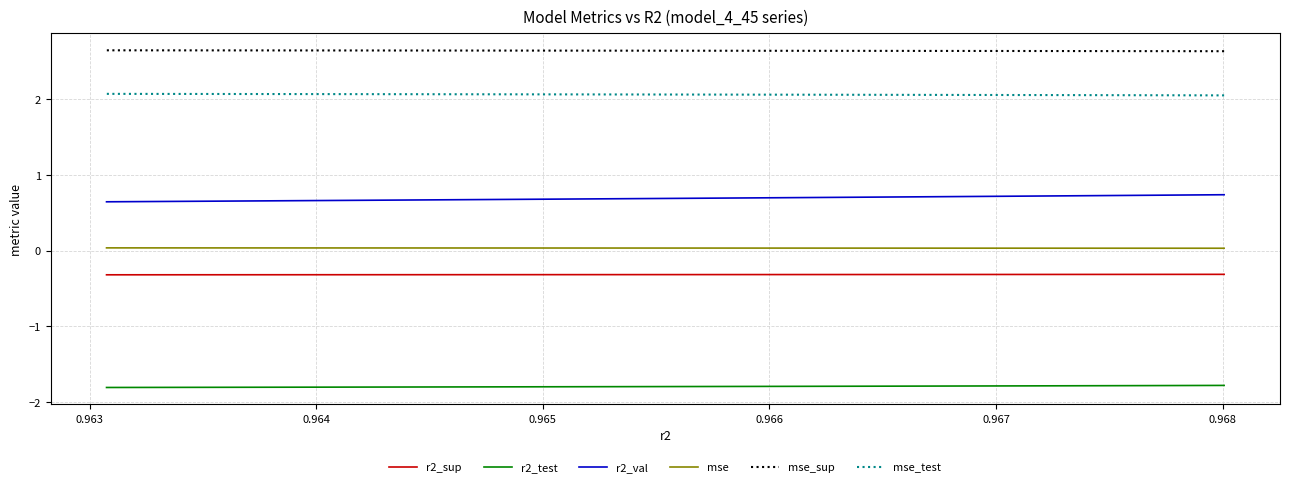

The value of r2_test at 0.967 is -1.8. True or false?

True